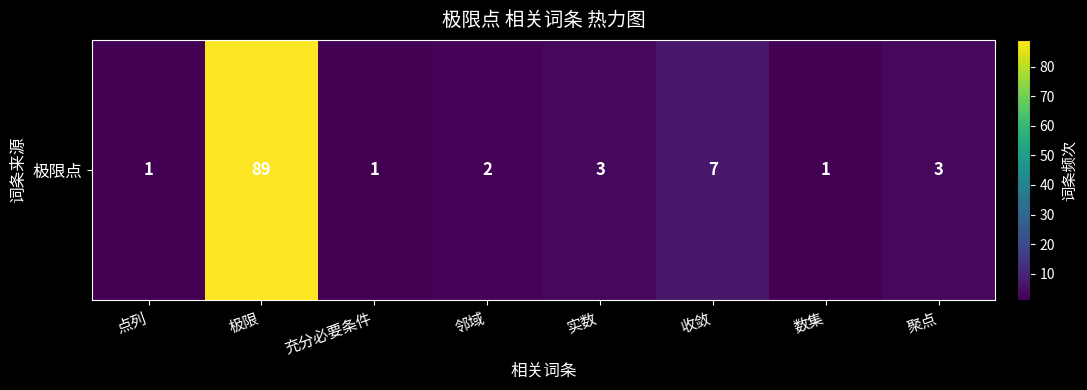

What is the difference between the values at 邻域 and 数集?

1